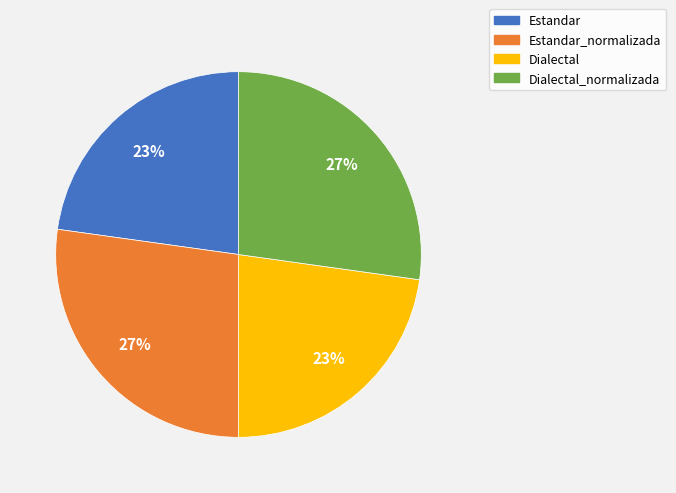

How many slices are in this pie chart?

4